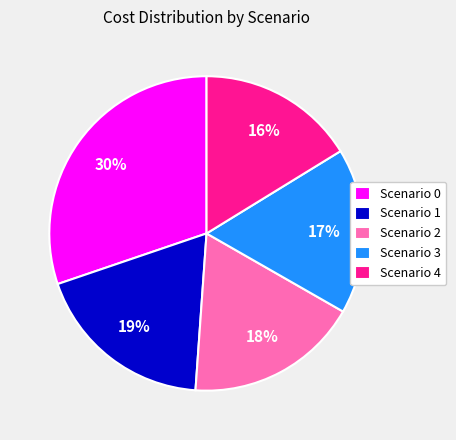

Combined, do Scenario 1 and Scenario 2 account for over 50%?

No